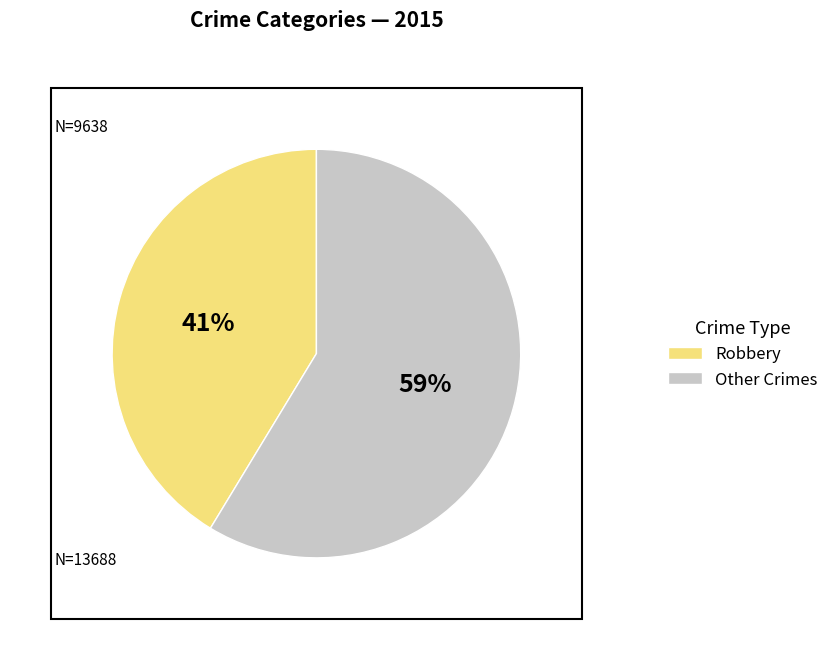

Is there any slice that represents more than half of the pie?

Yes